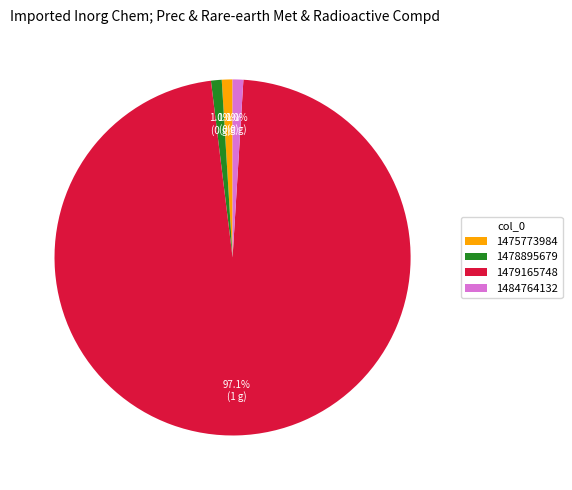

Between 1479165748 and 1478895679, which is larger?

1479165748